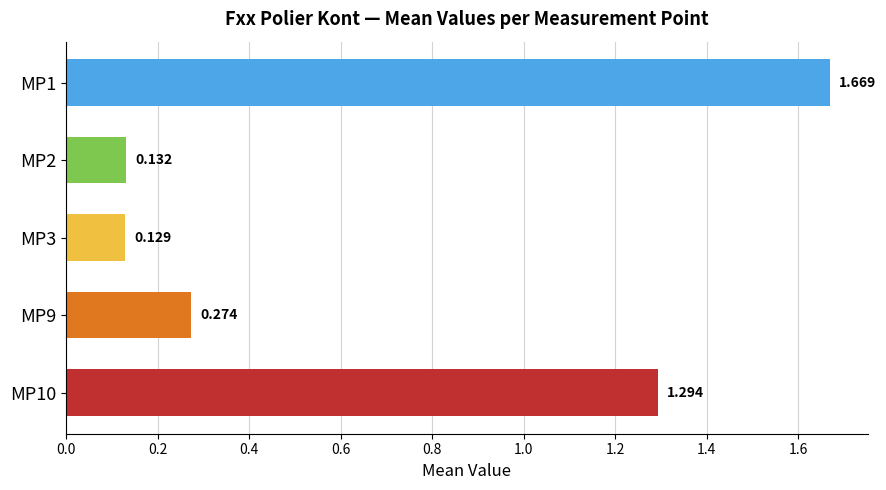

List the labels in order of value, smallest first.

MP3, MP2, MP9, MP10, MP1